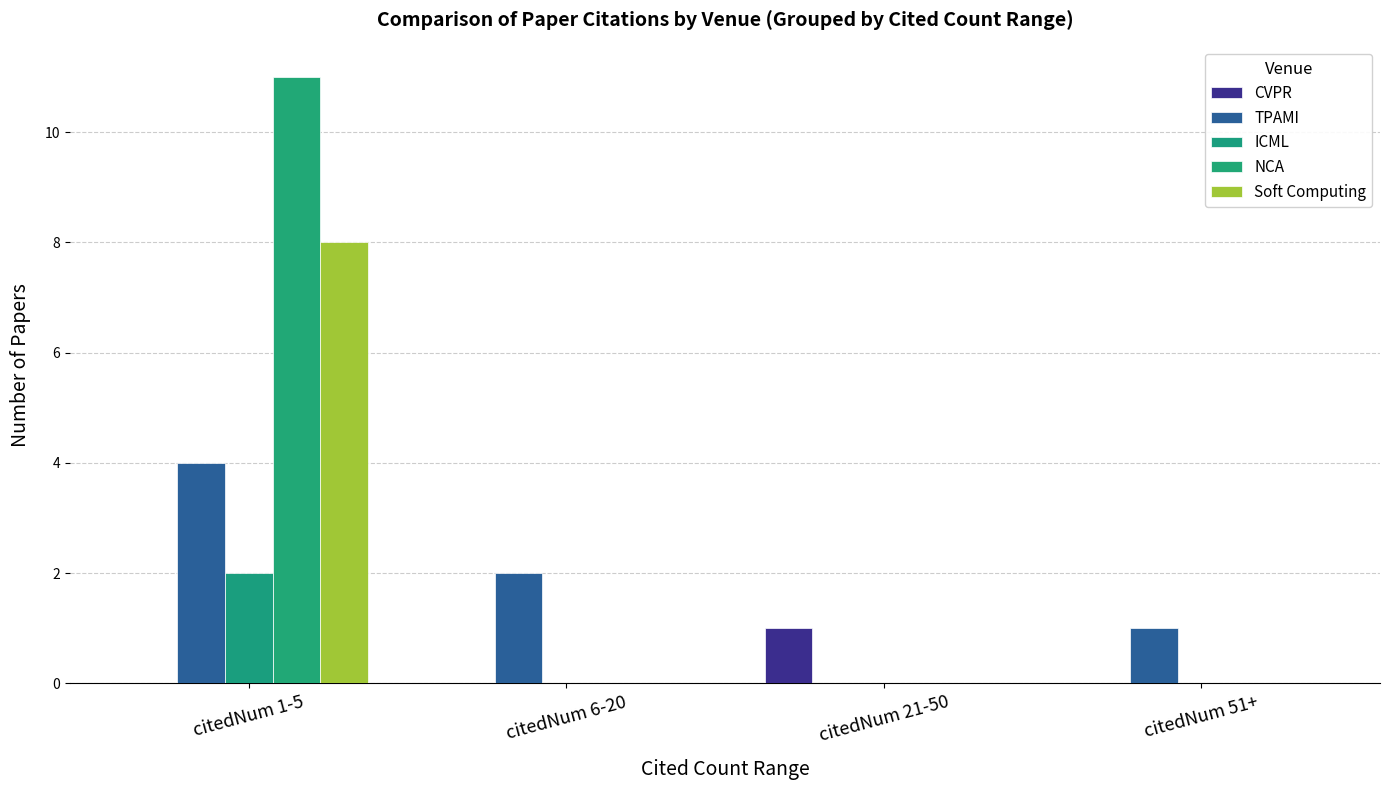

What is the value of the CVPR bar at the 3rd from the left?

1